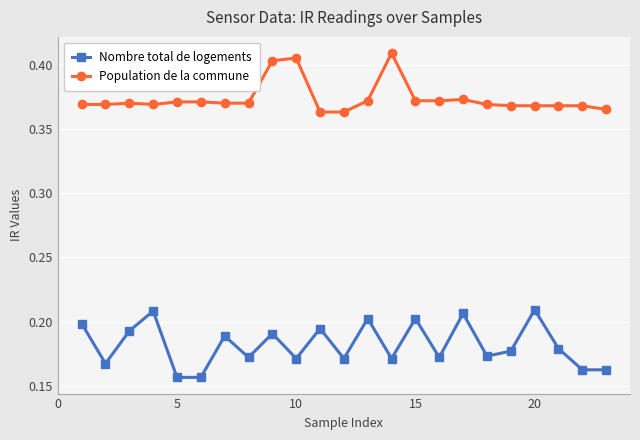

At how many categories does at least one series exceed 0?

23